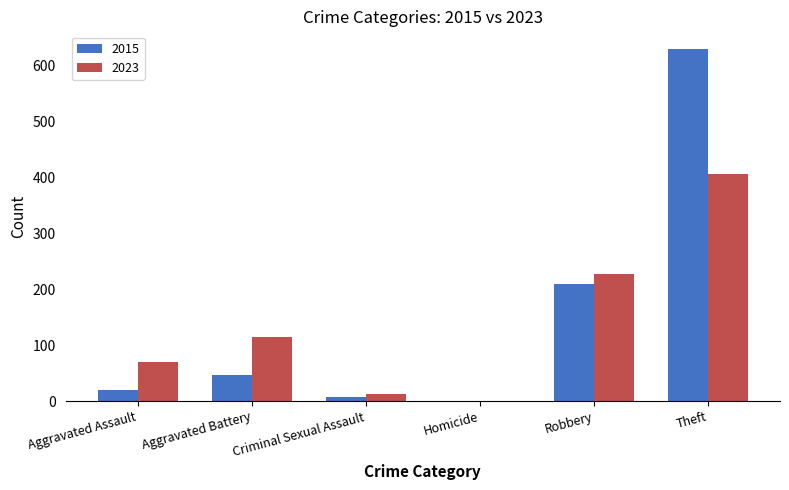

Which series changed the most between Aggravated Assault and Aggravated Battery?

2023